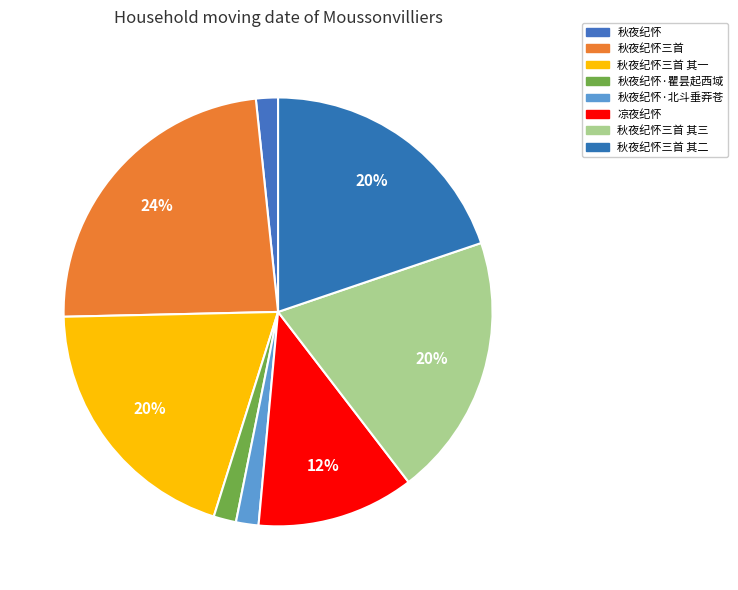

To the nearest percent, what is the difference between the largest and smallest slice percentages?

22%